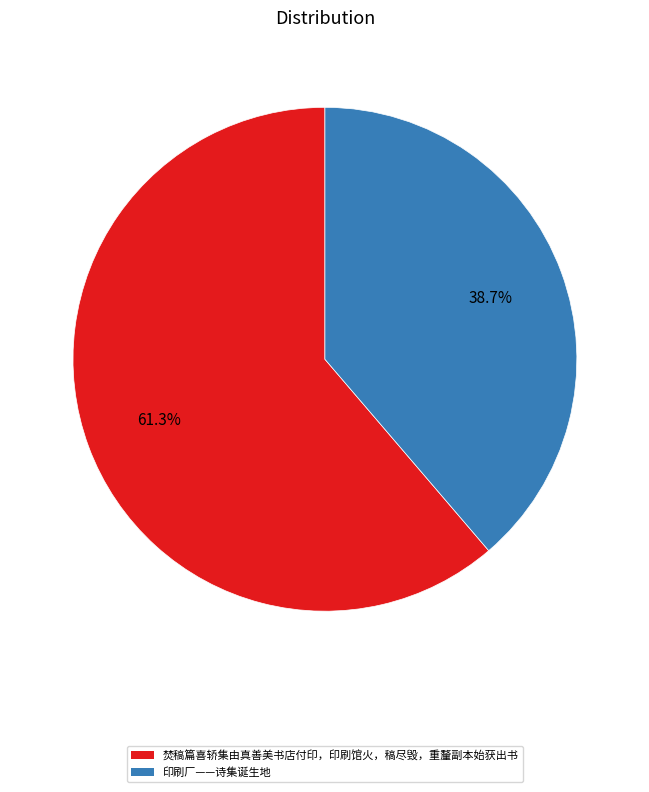

What is the majority slice?

焚稿篇喜轿集由真善美书店付印，印刷馆火，稿尽毁，重釐副本始获出书